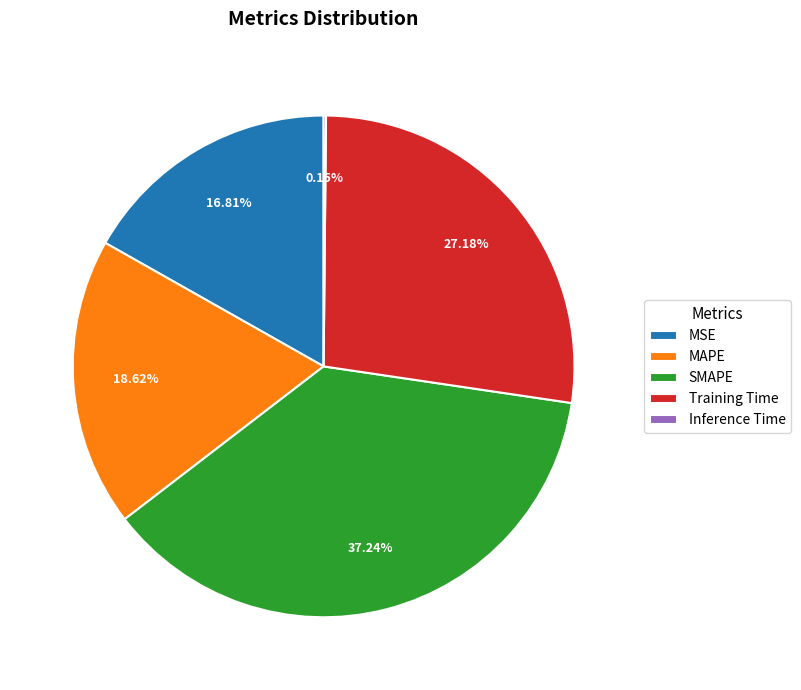

Which slice is the largest?

SMAPE